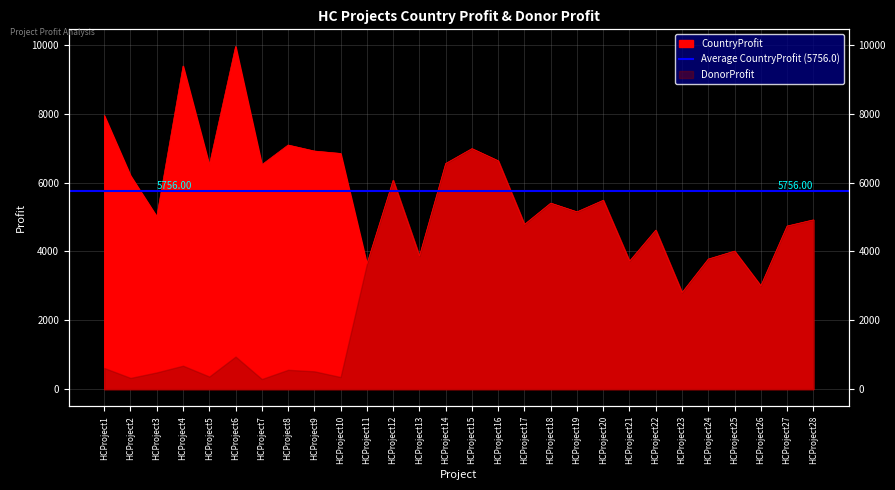

What is the minimum value shown in the chart?

2805